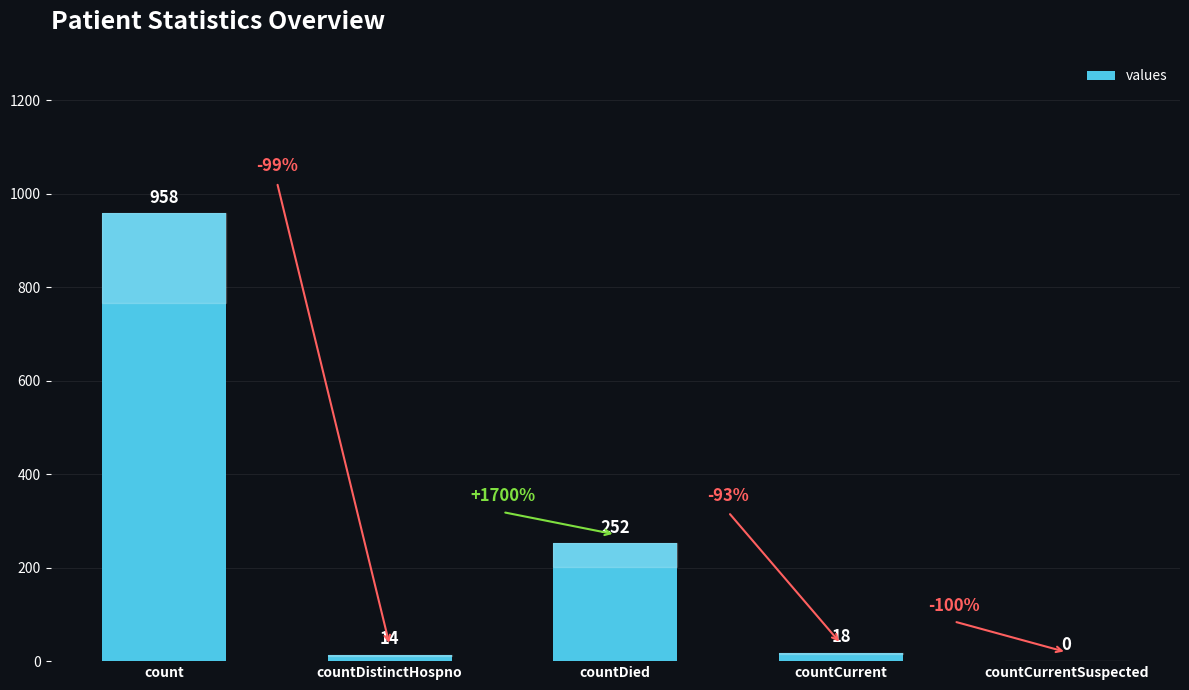

The chart shows a value of 958 at count. True or false?

True